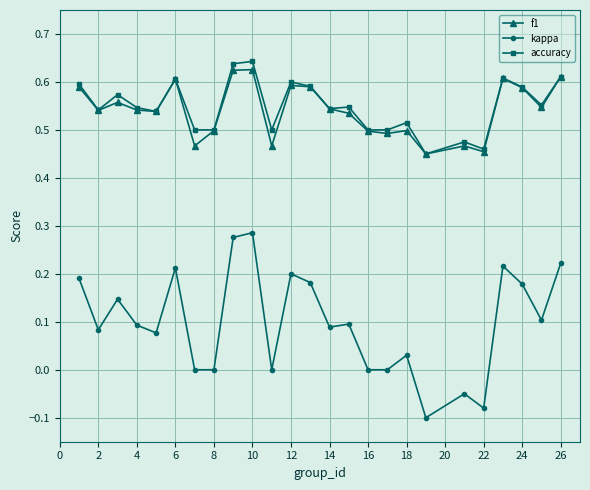

Which series has the largest range (max minus min)?

kappa